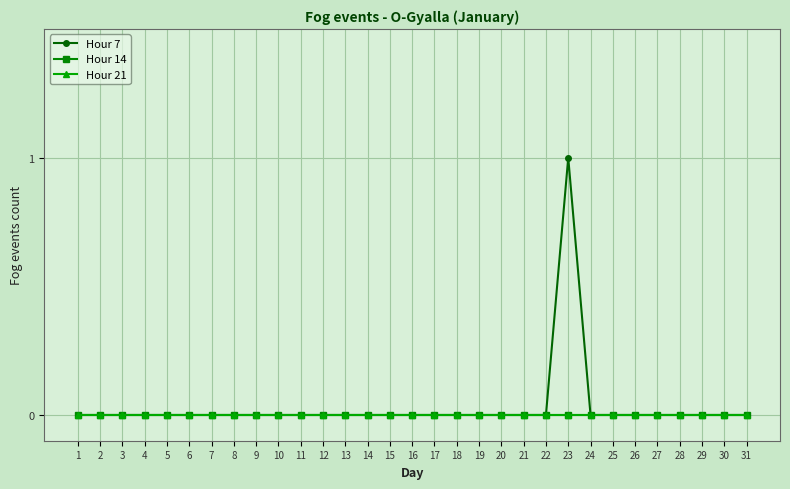

True or false: Hour 7 has a value of 0 at 24.

True